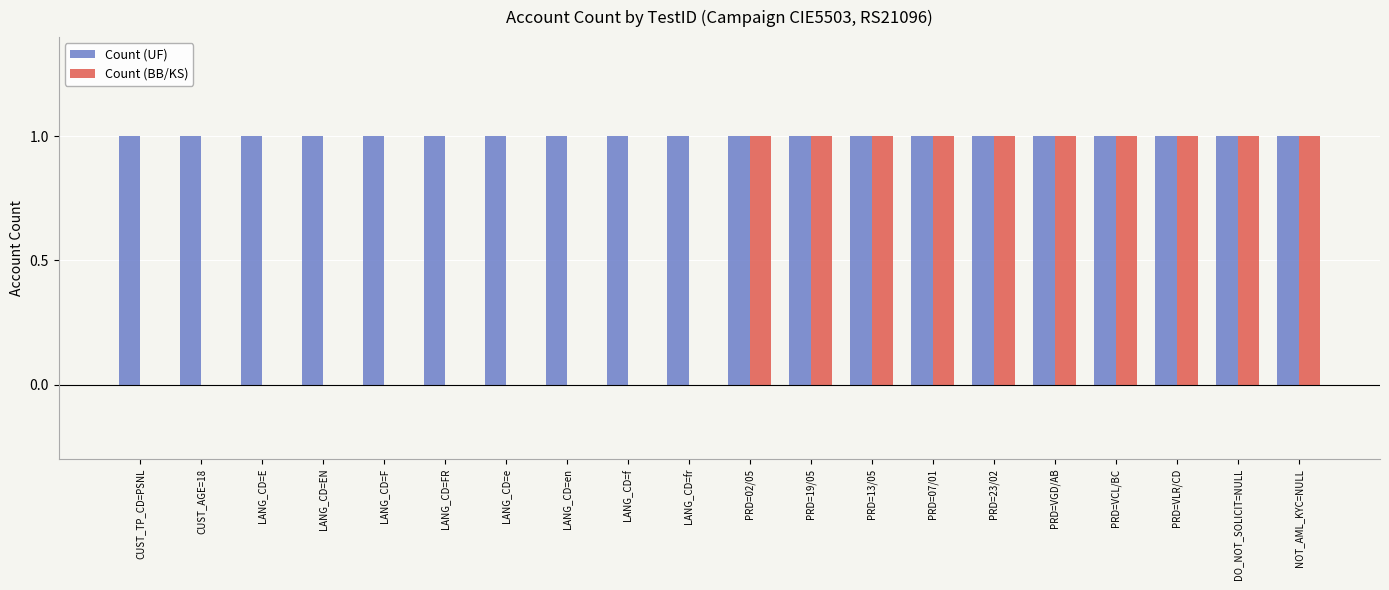

What is the sum of all Count (UF) values?

20